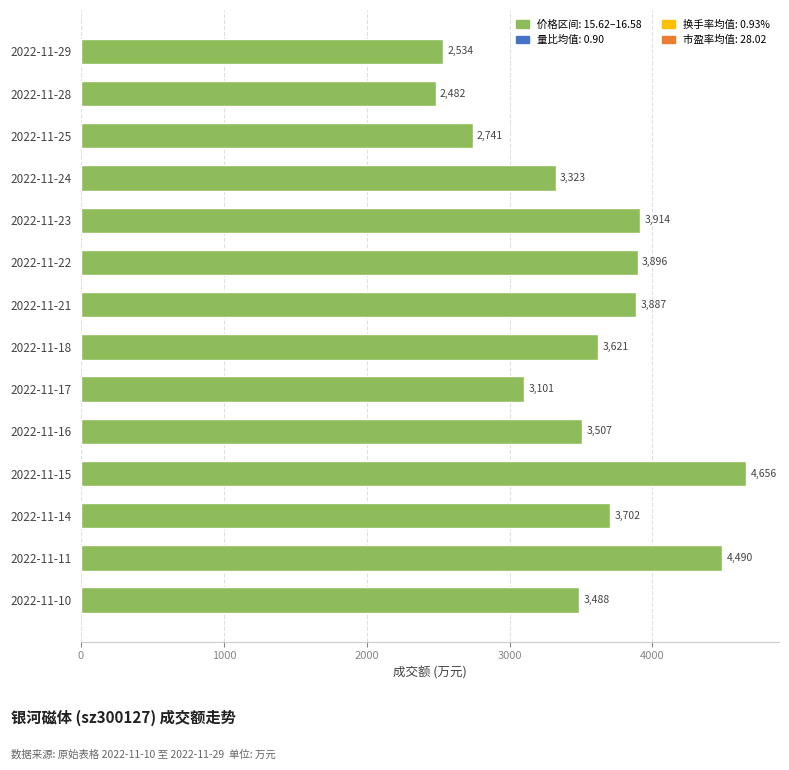

List the labels in order of value, largest first.

2022-11-15, 2022-11-11, 2022-11-23, 2022-11-22, 2022-11-21, 2022-11-14, 2022-11-18, 2022-11-16, 2022-11-10, 2022-11-24, 2022-11-17, 2022-11-25, 2022-11-29, 2022-11-28